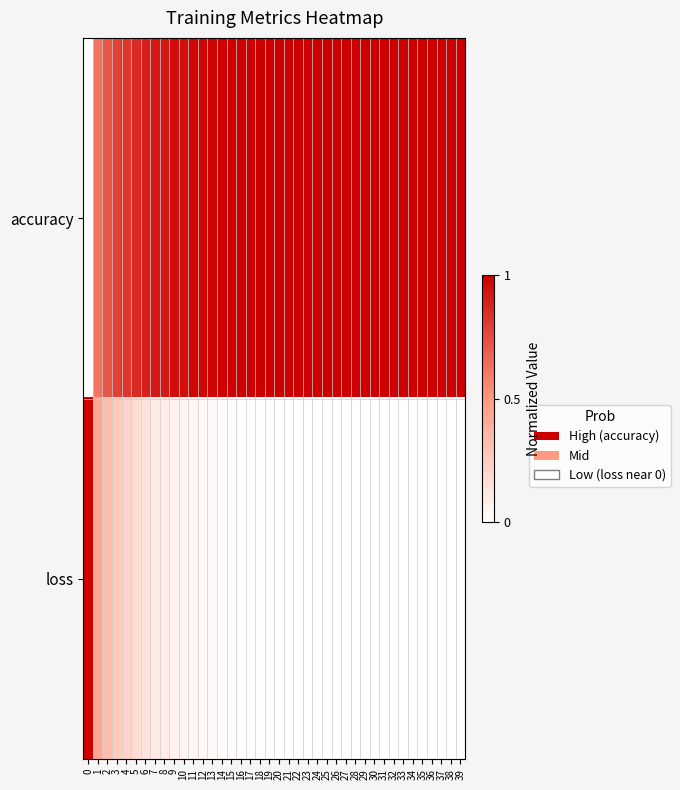

How many distinct data groups are displayed?

2